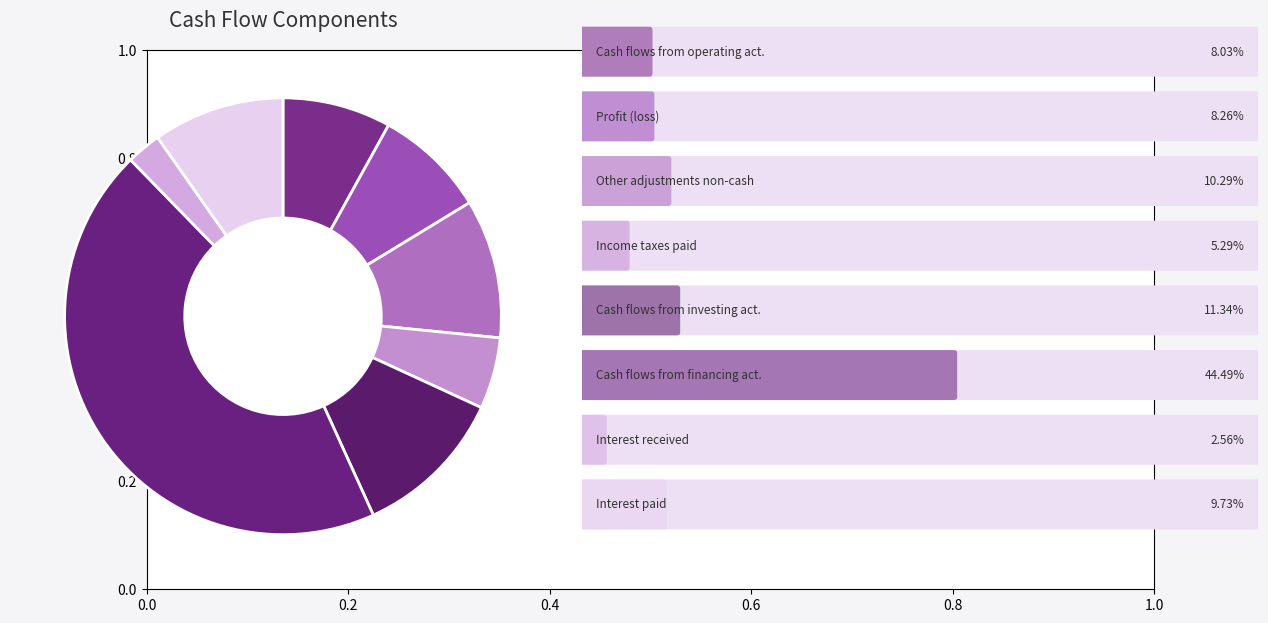

Is there a majority slice in this chart?

No